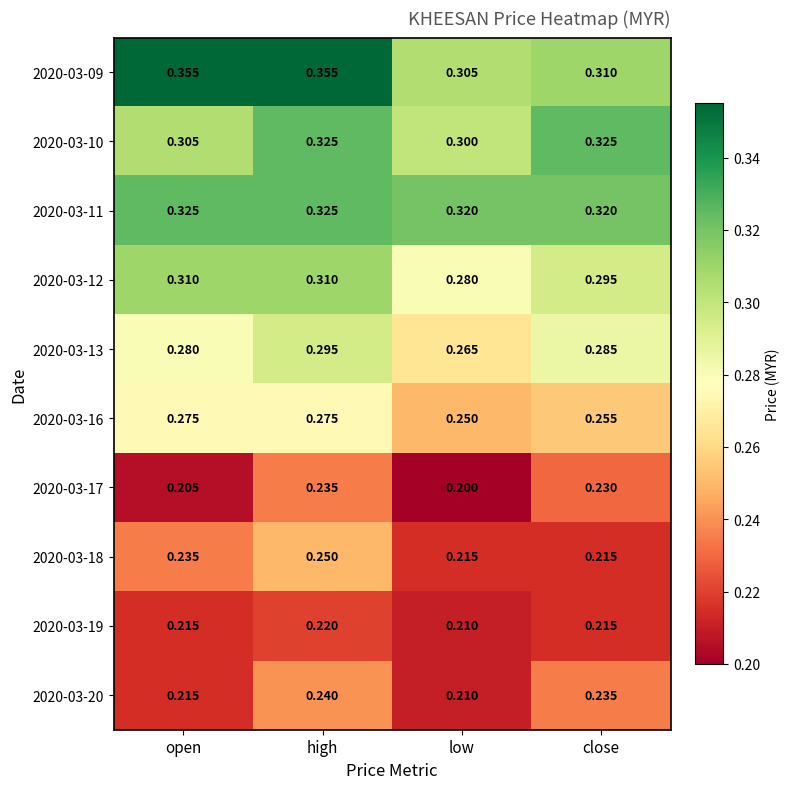

Where is 2020-03-09 nearest to the value 0?

low